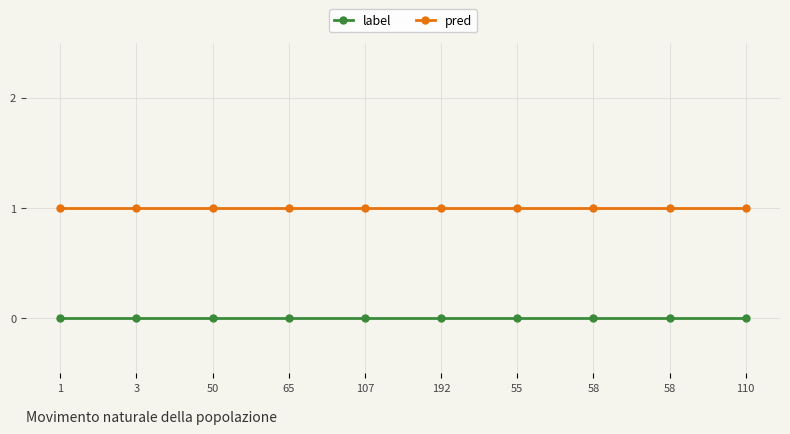

Count the number of categories in the chart.

10